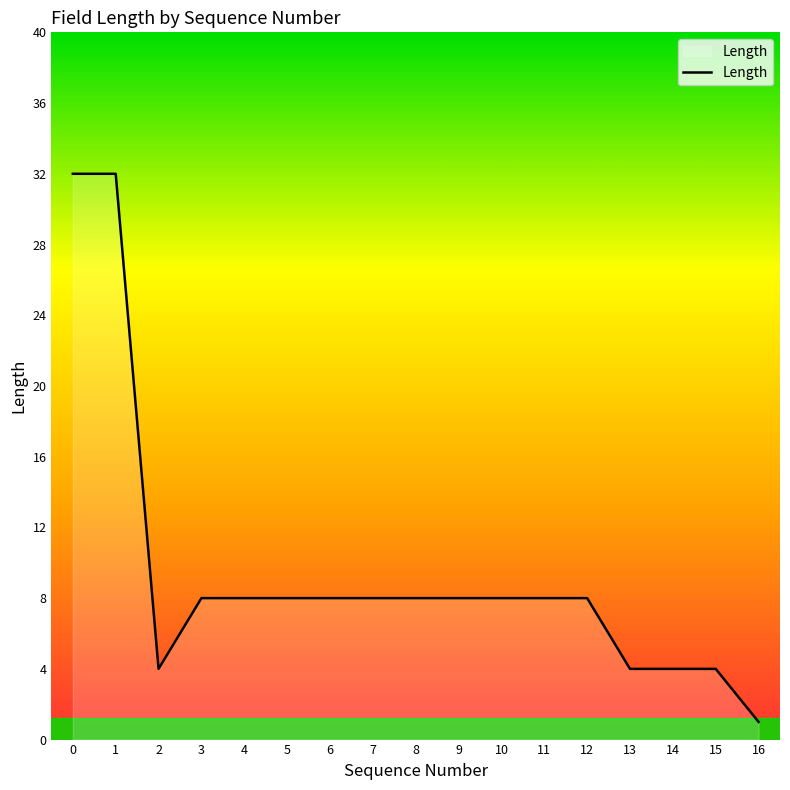

Which label corresponds to the smallest value in the chart?

16